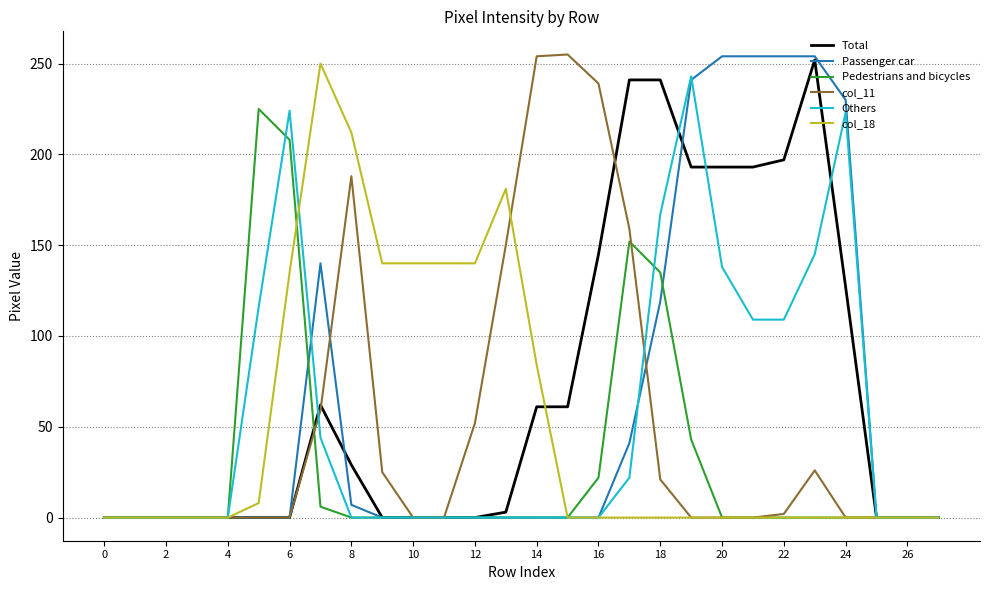

What is the difference between the maximum and second lowest values in the Total series?

252